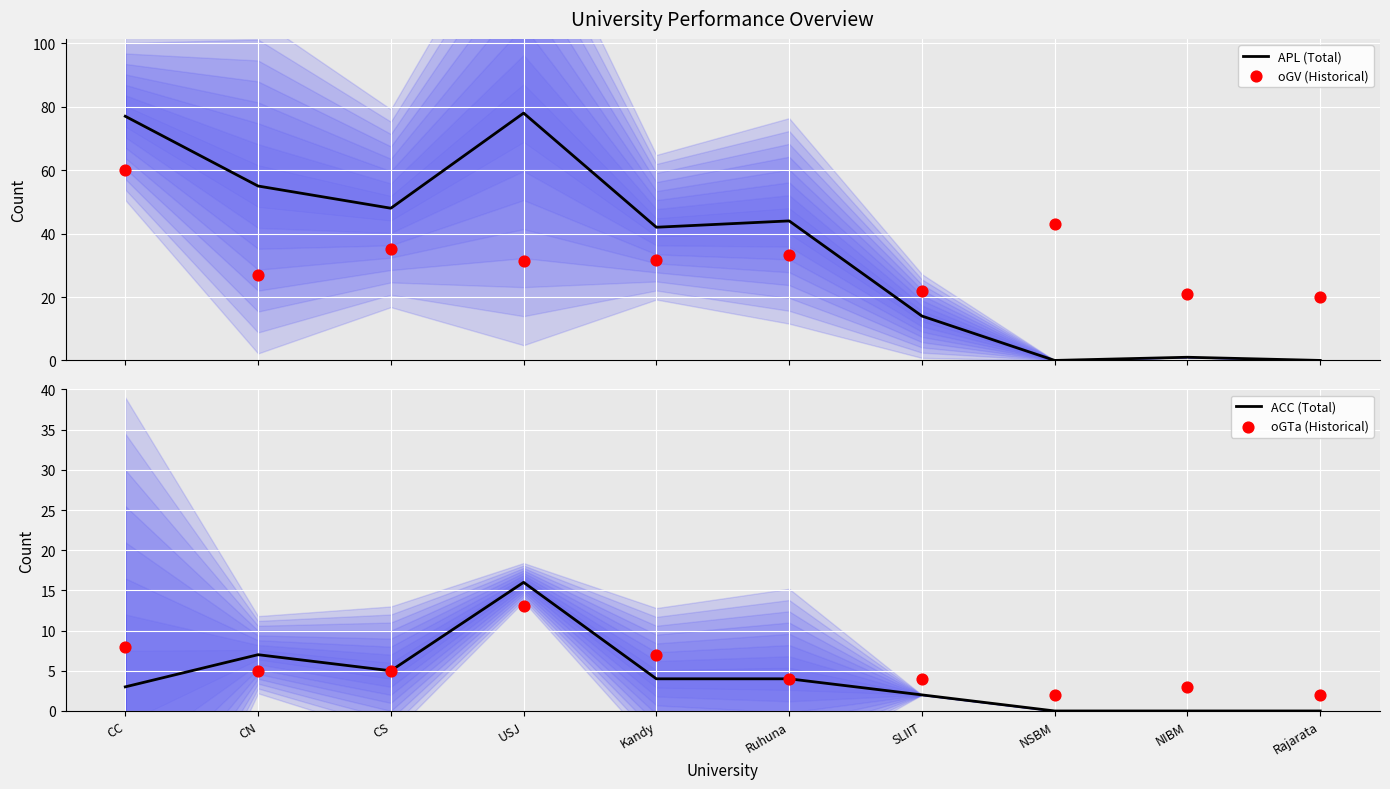

At how many categories does at least one series exceed 4?

10